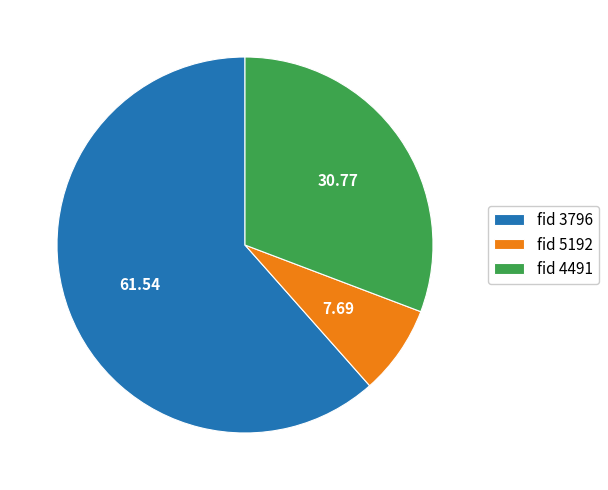

Between fid 3796 and fid 4491, which is larger?

fid 3796